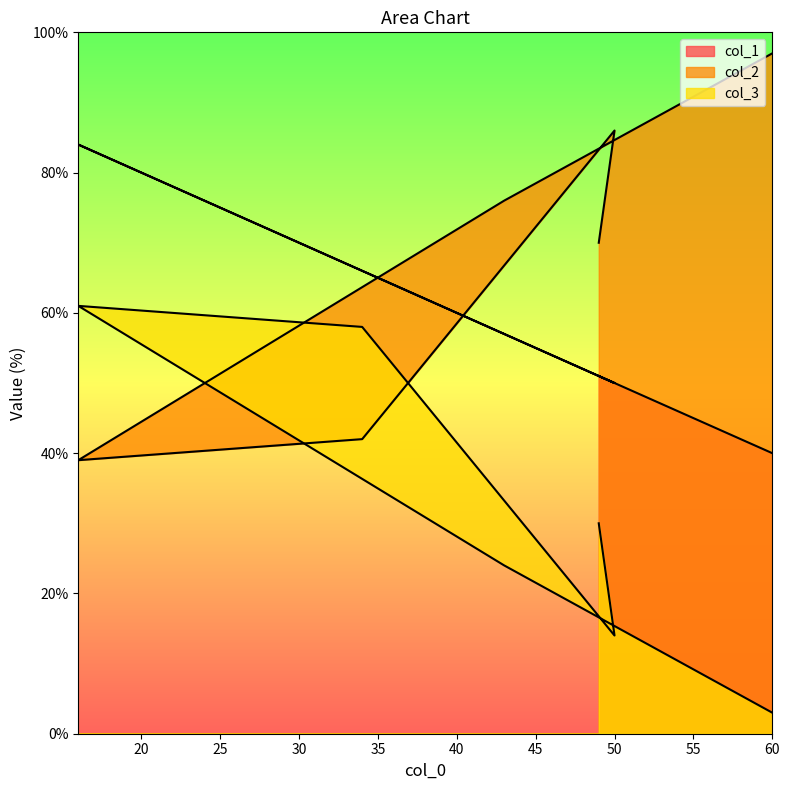

Where is col_1 nearest to the value 62?

34